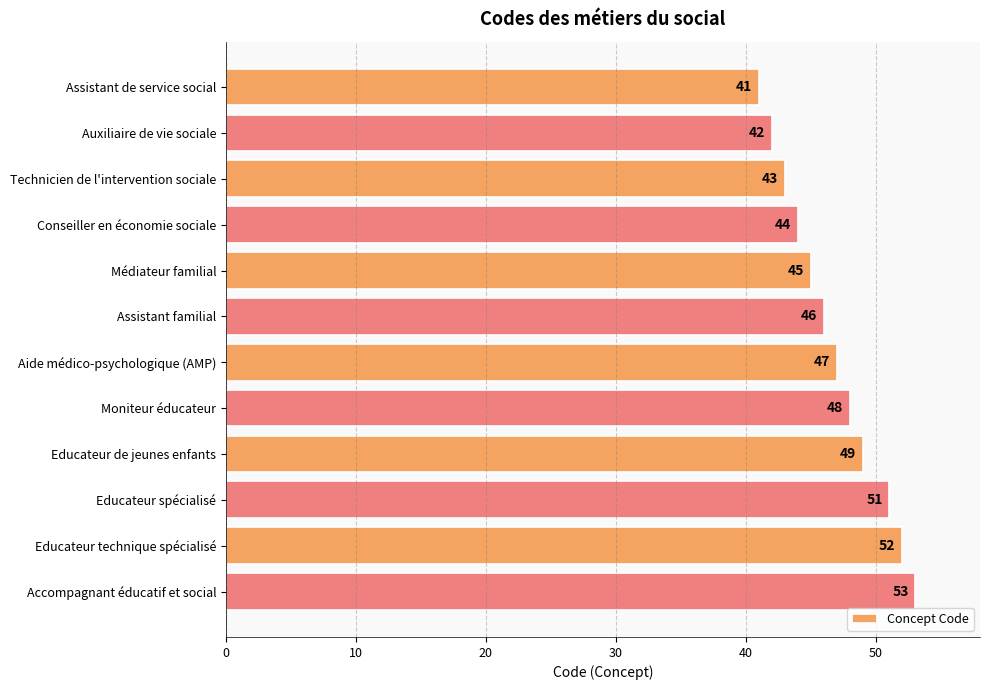

Read the value at Moniteur éducateur, to the nearest 10.

50